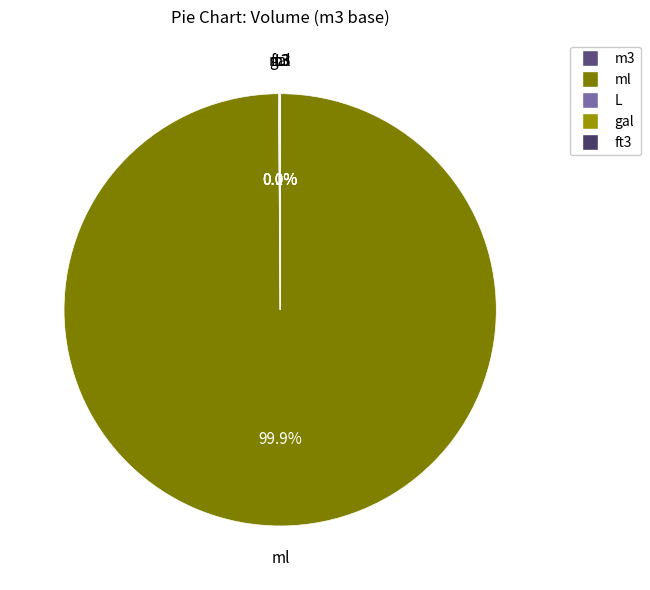

Does ml account for over 50% of the chart?

Yes